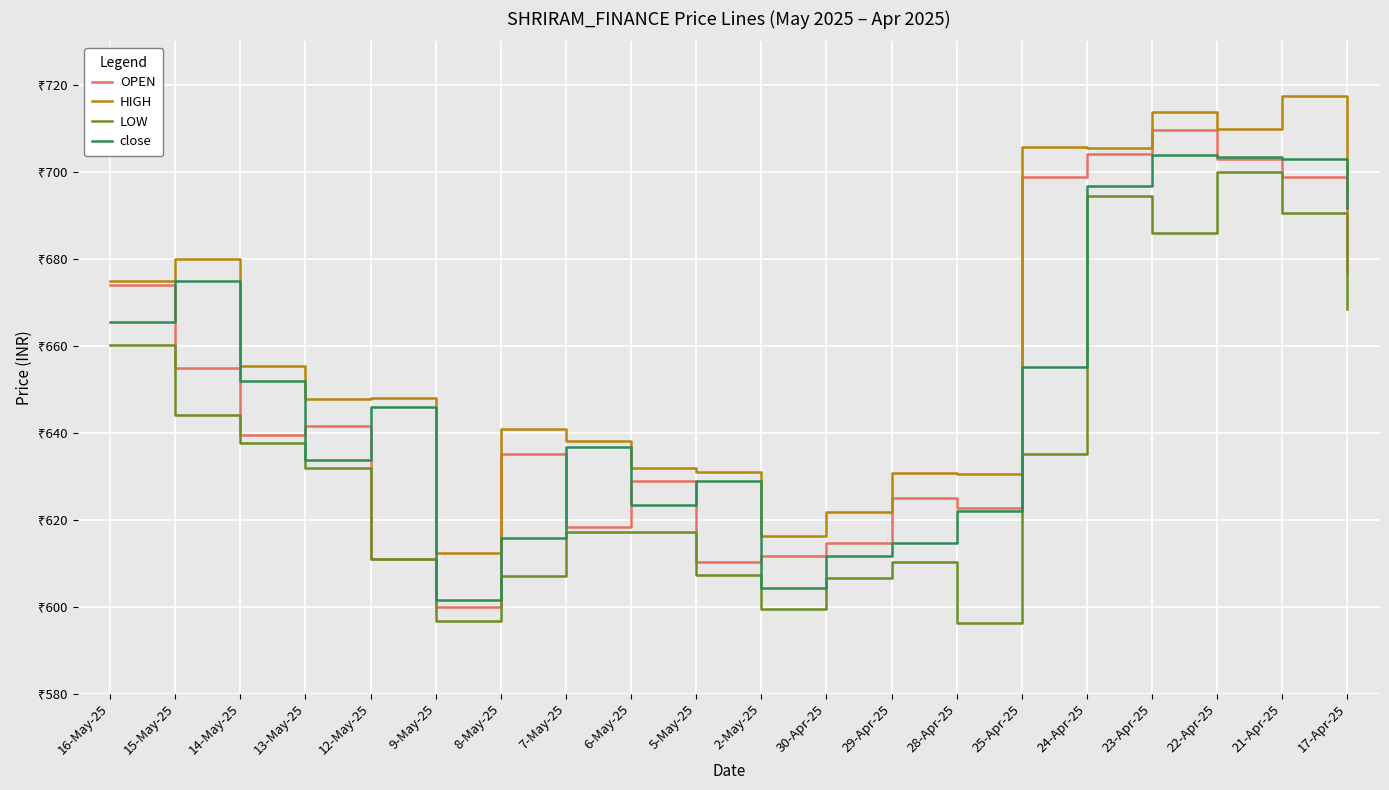

What is the label of the 19th point from the left?

21-Apr-25